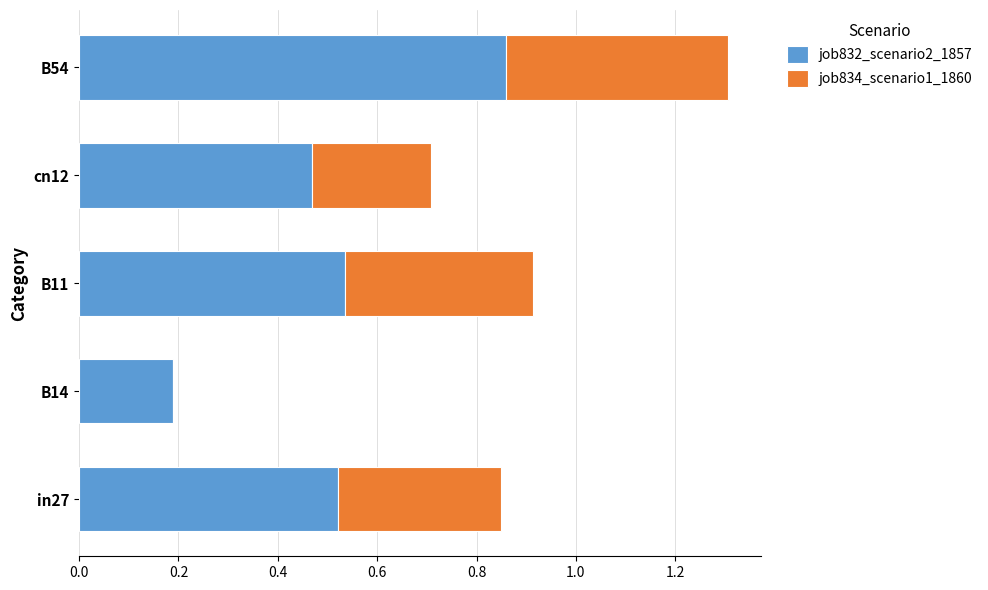

Where is job832_scenario2_1857 nearest to the value 0?

B14